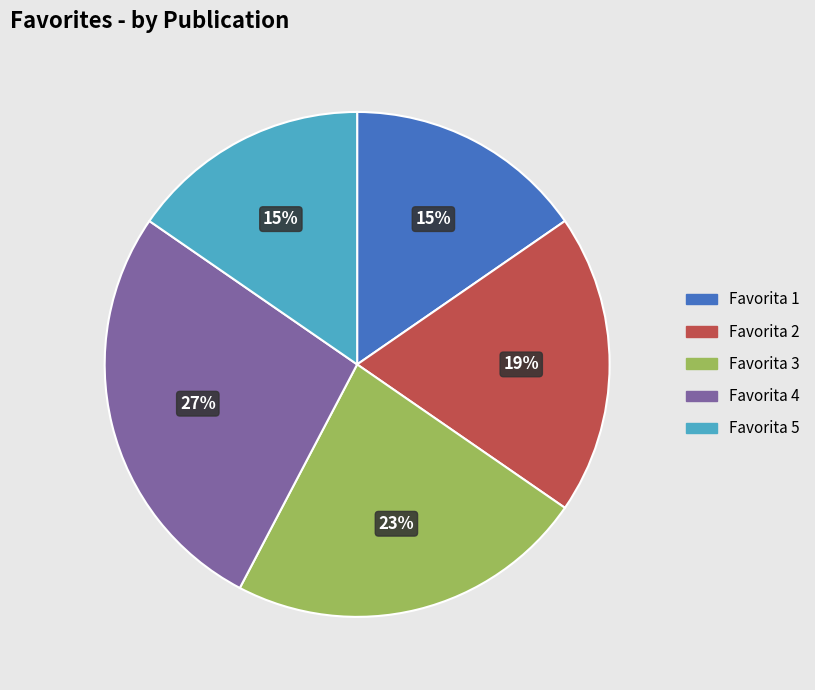

Is Favorita 3 the majority of the pie?

No